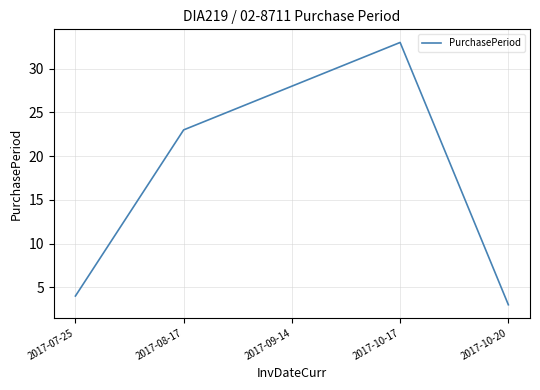

Reading left to right, list all the values displayed in this chart.

4	23	28	33	3